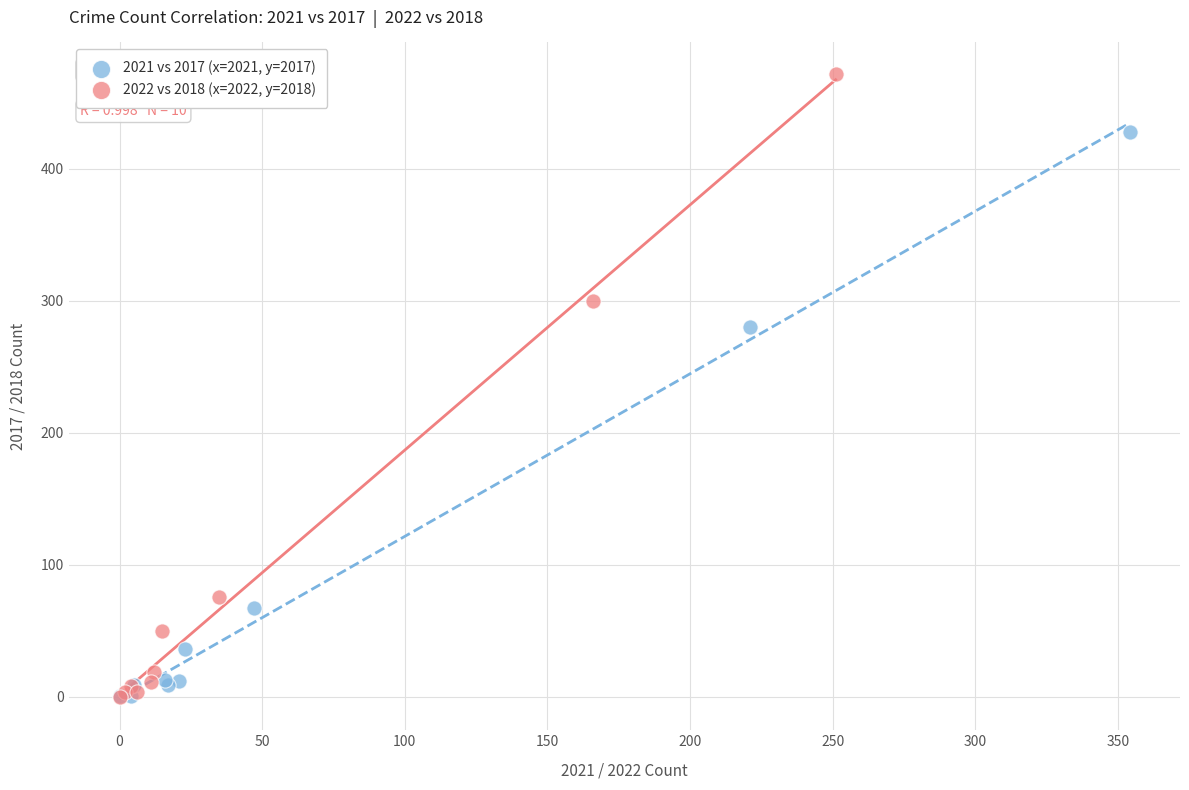

Which series has the largest Y range (max minus min)?

2022 vs 2018 (x=2022, y=2018)